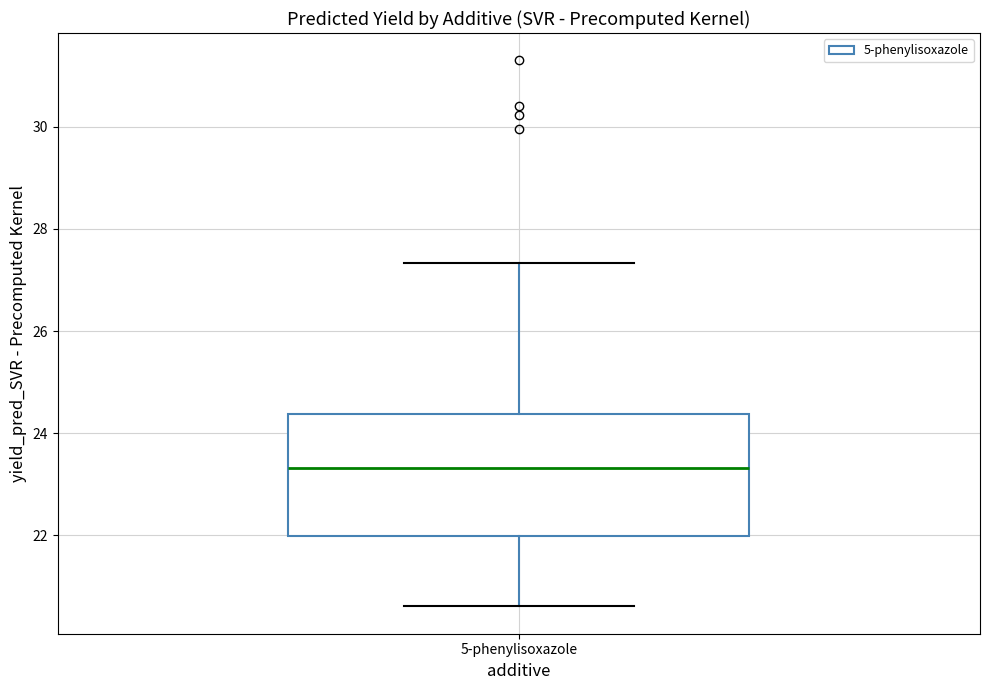

Read this box plot against the y-axis: the position of the median line, the range covered by the box, and the ends of both whiskers. The values are not printed on the chart, so give them approximately, as read against the axis.

median 23.4, box 22.0 to 24.4, whiskers 20.6 to 27.4